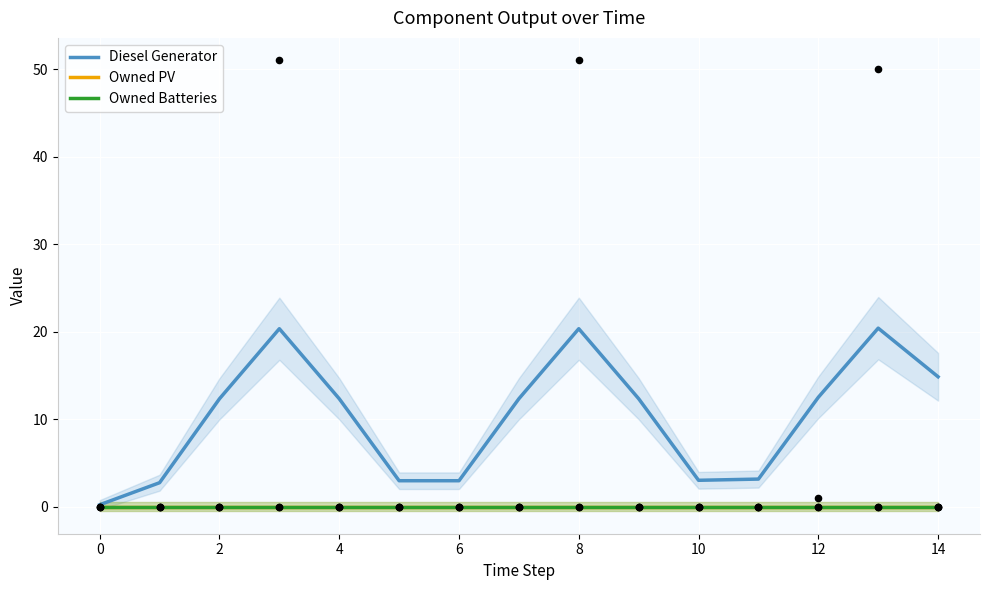

At how many categories does at least one series exceed 18?

3